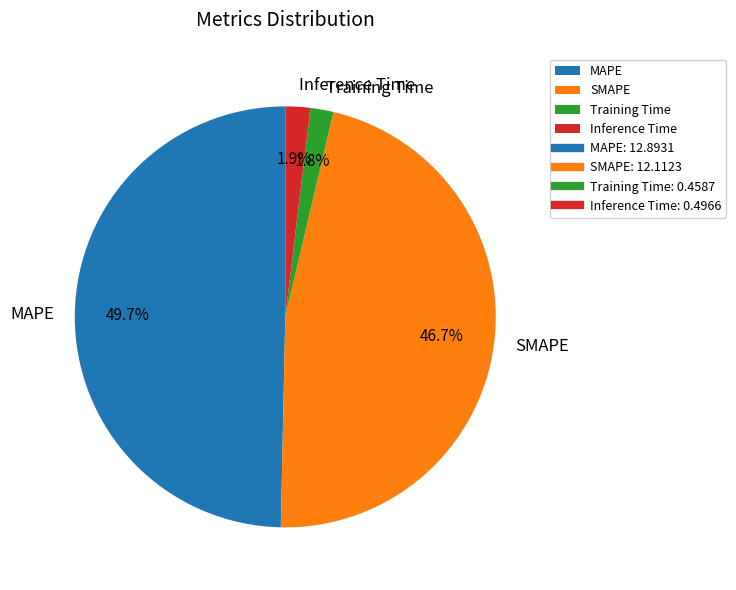

How many slices are in this pie chart?

4